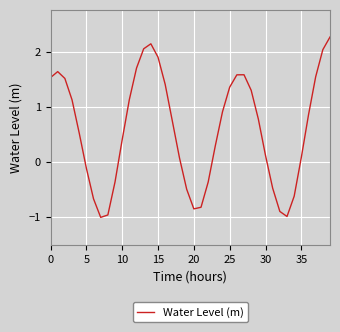

What is the smallest value displayed?

-1.0